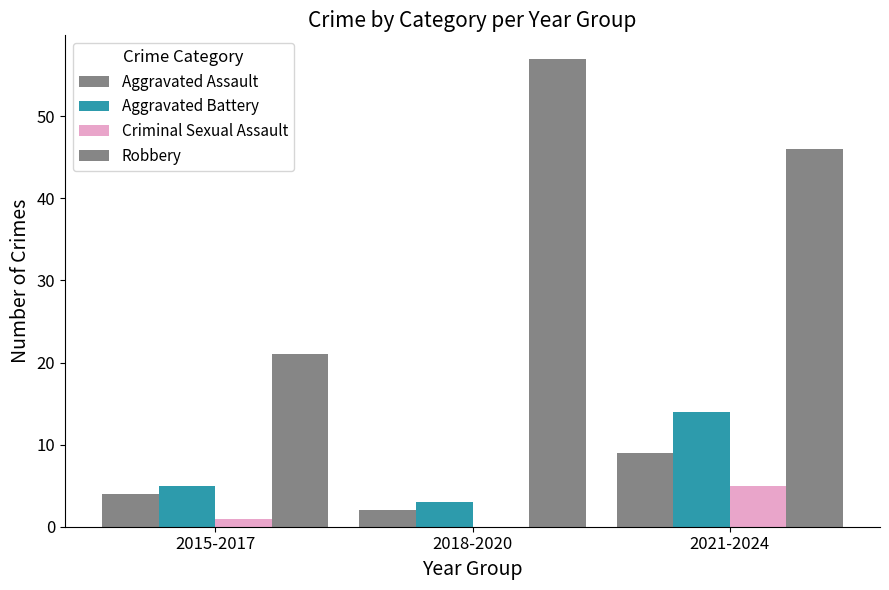

Reading left to right, extract all data points from this chart.

Aggravated Assault: 2015-2017=4	2018-2020=2	2021-2024=9
Aggravated Battery: 2015-2017=5	2018-2020=3	2021-2024=14
Criminal Sexual Assault: 2015-2017=1	2018-2020=0	2021-2024=5
Robbery: 2015-2017=21	2018-2020=57	2021-2024=46